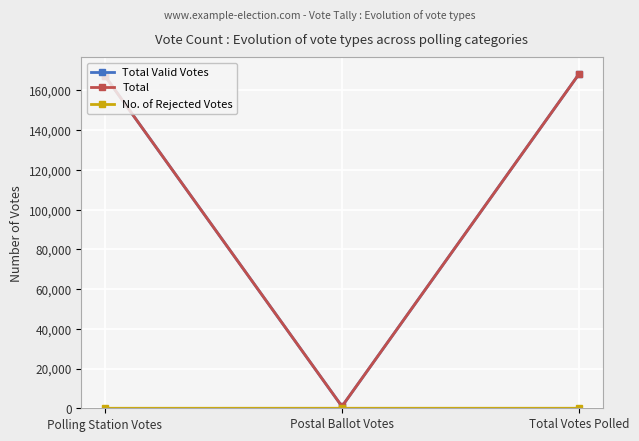

What is the highest value of the Total Valid Votes series?

168248